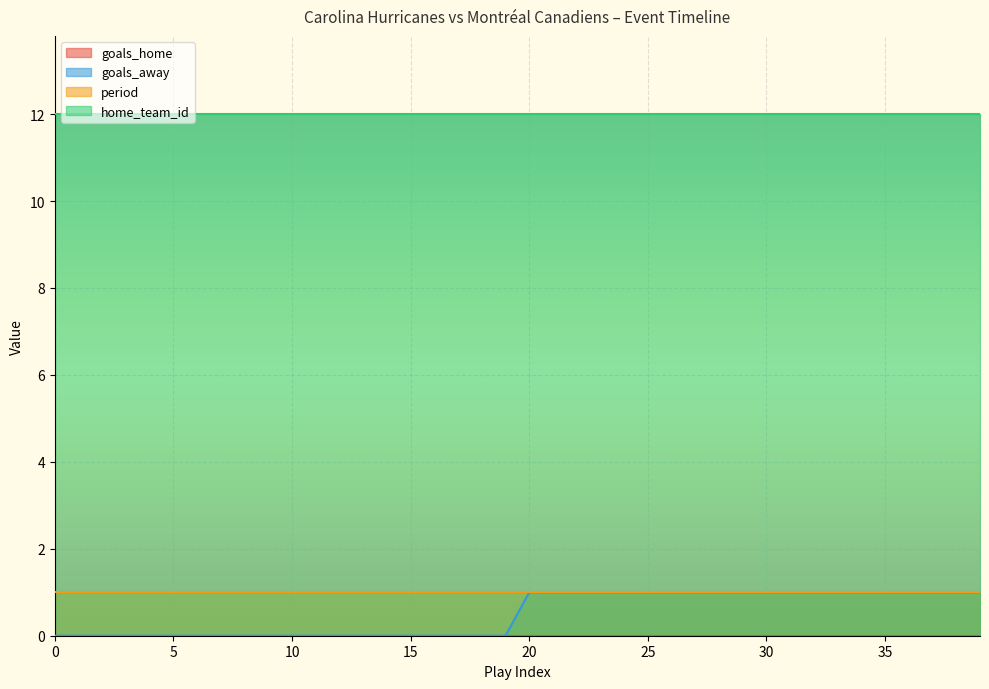

The value of home_team_id at 30 is 12. True or false?

True